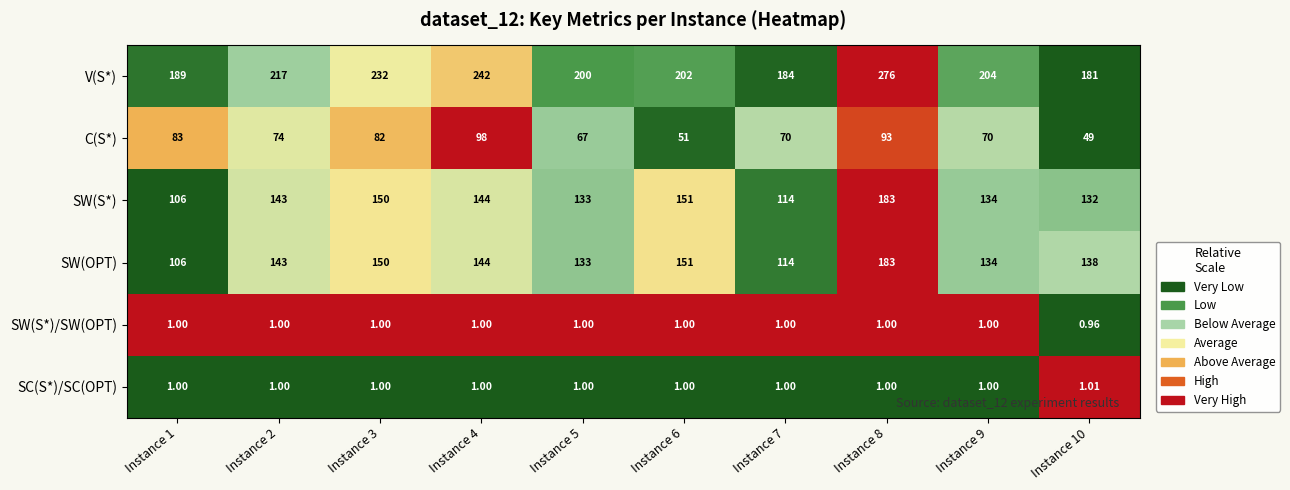

Which series has the largest range (max minus min)?

V(S*)